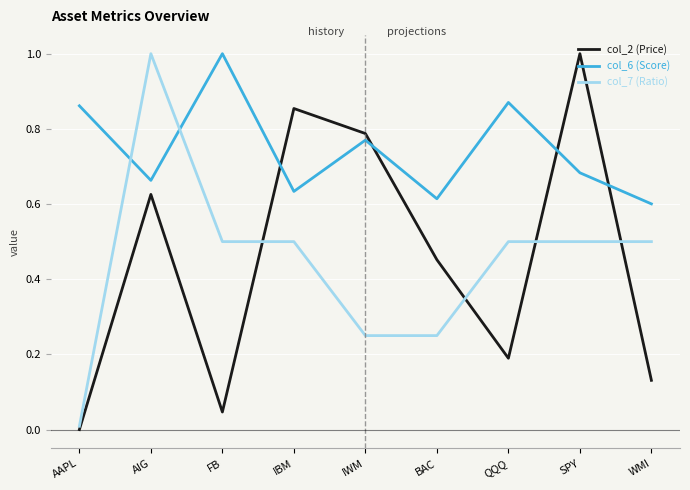

Which category has the lowest value in the col_2 (Price) series?

AAPL